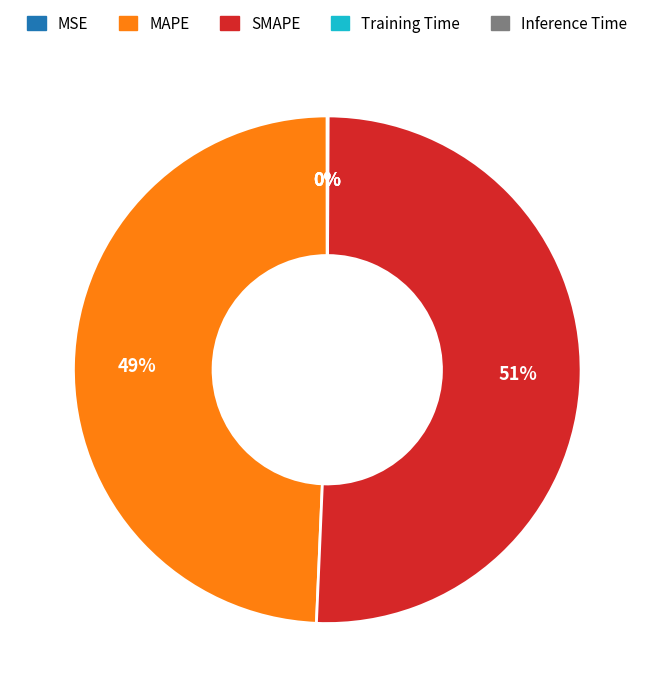

What percentage is the MAPE slice, to the nearest percent?

49%